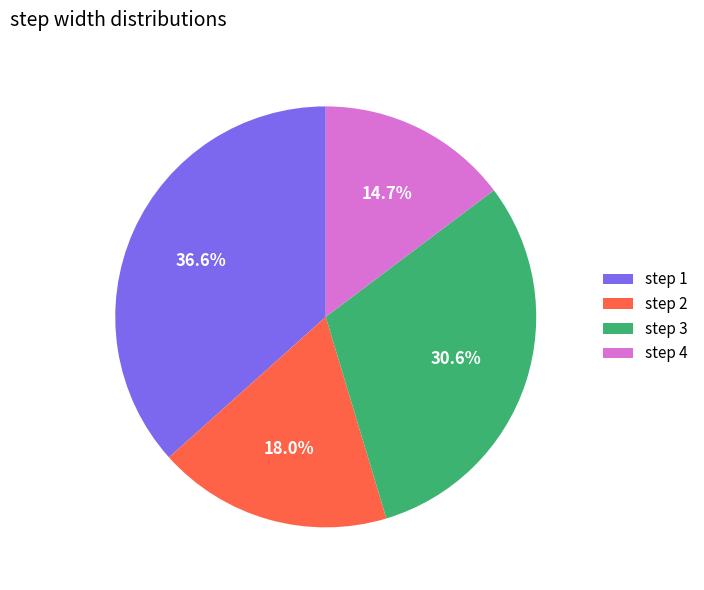

Does any single category account for the majority?

No